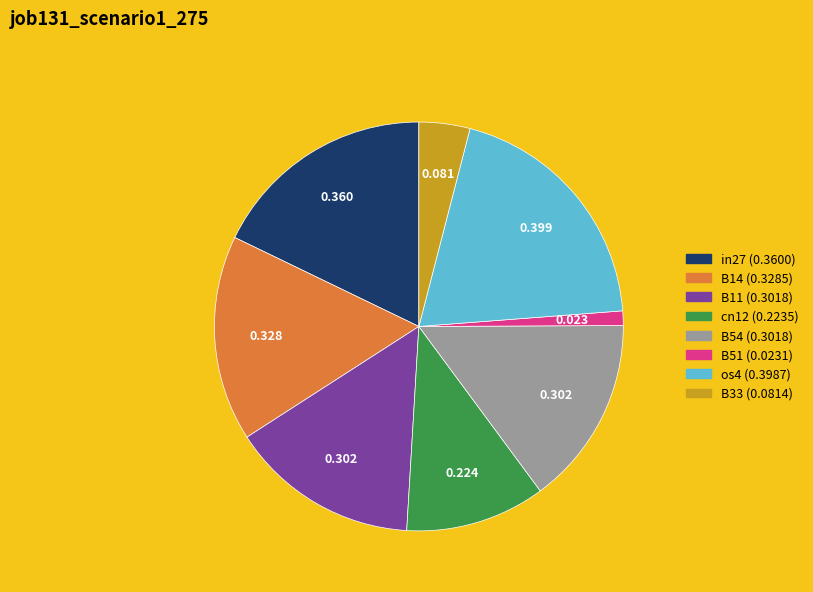

Count the number of slices in the pie.

8